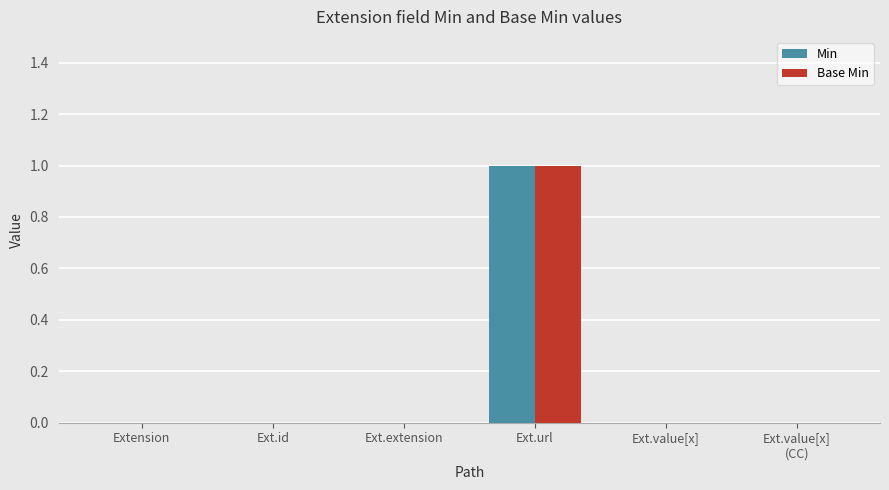

What is the highest value of the Min series?

1